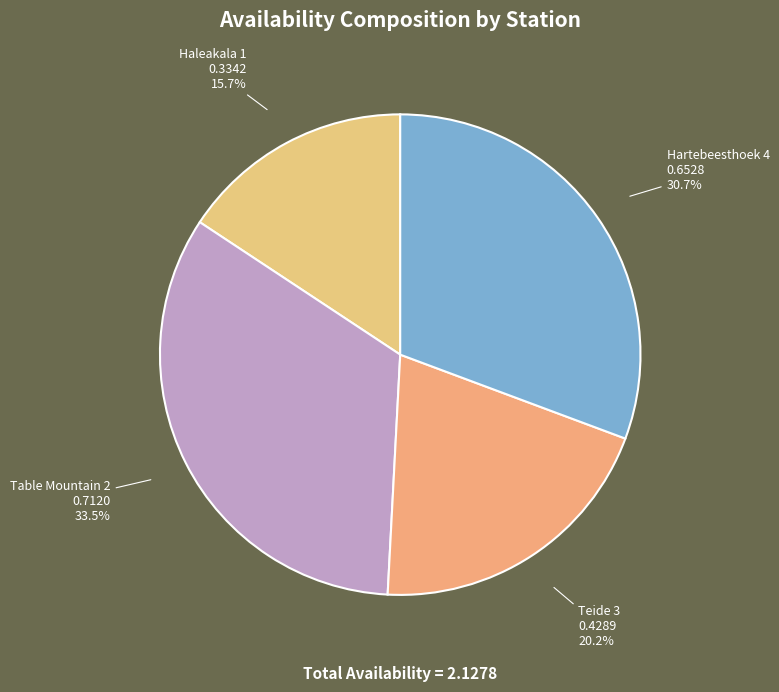

Count the number of slices in the pie.

4